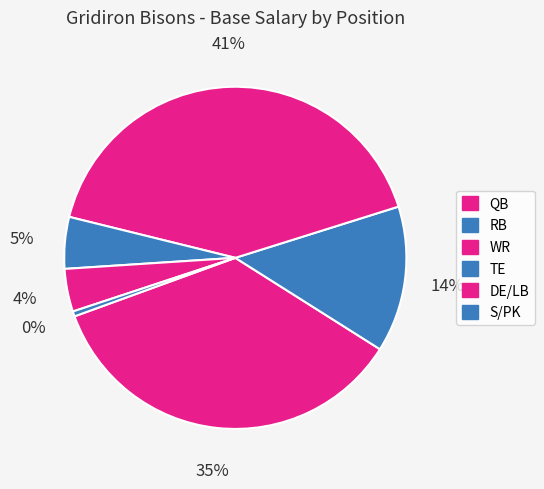

How much of the chart is everything except RB?

86.2%